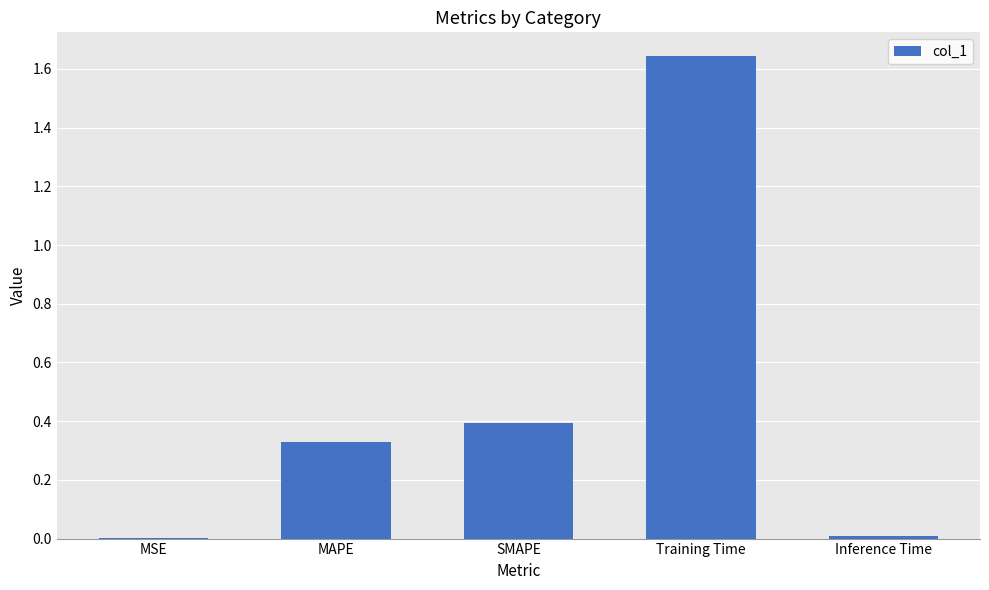

What value does the data have at SMAPE?

0.4